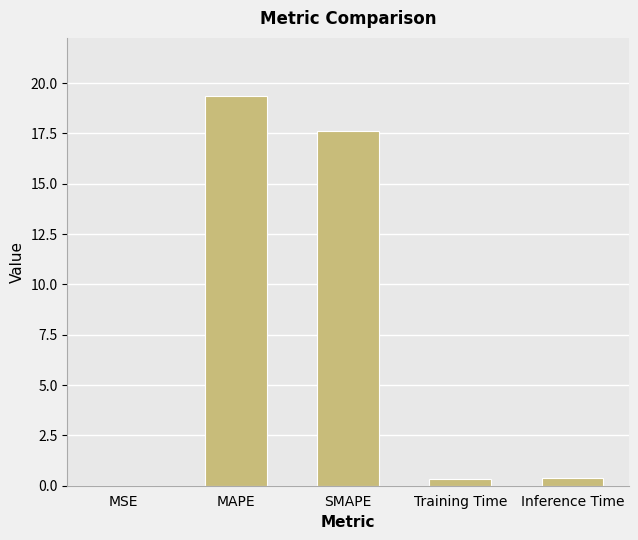

The value at MAPE is 31.6. True or false?

False